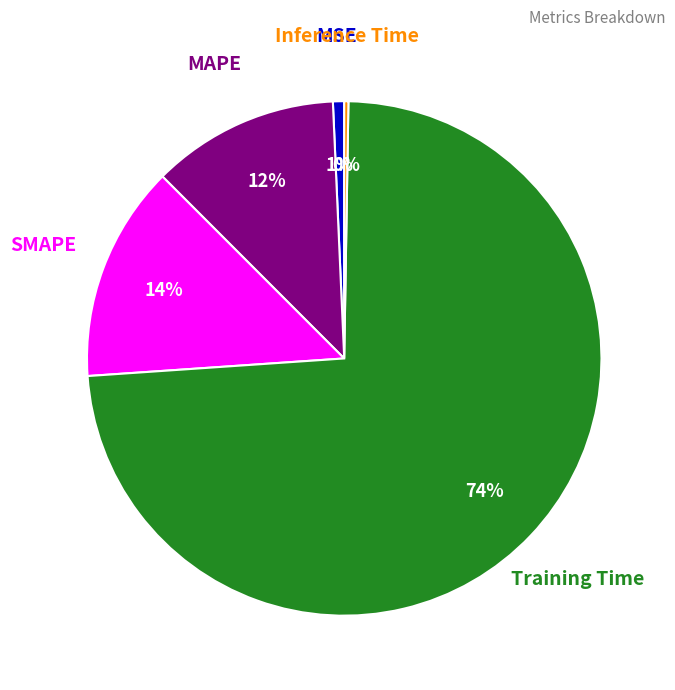

Is there any slice that represents more than half of the pie?

Yes